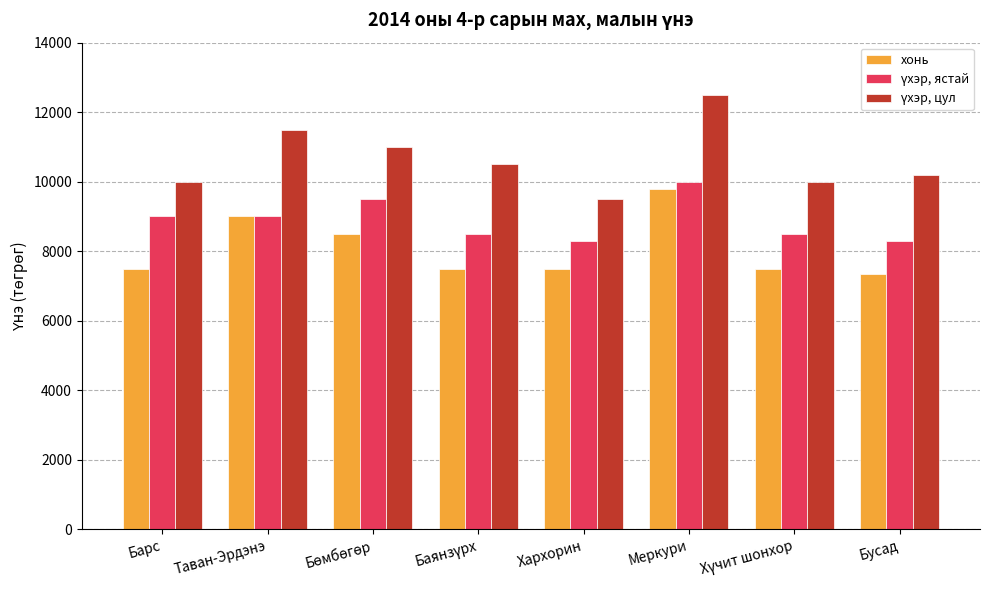

What is the maximum value shown in the chart?

12500